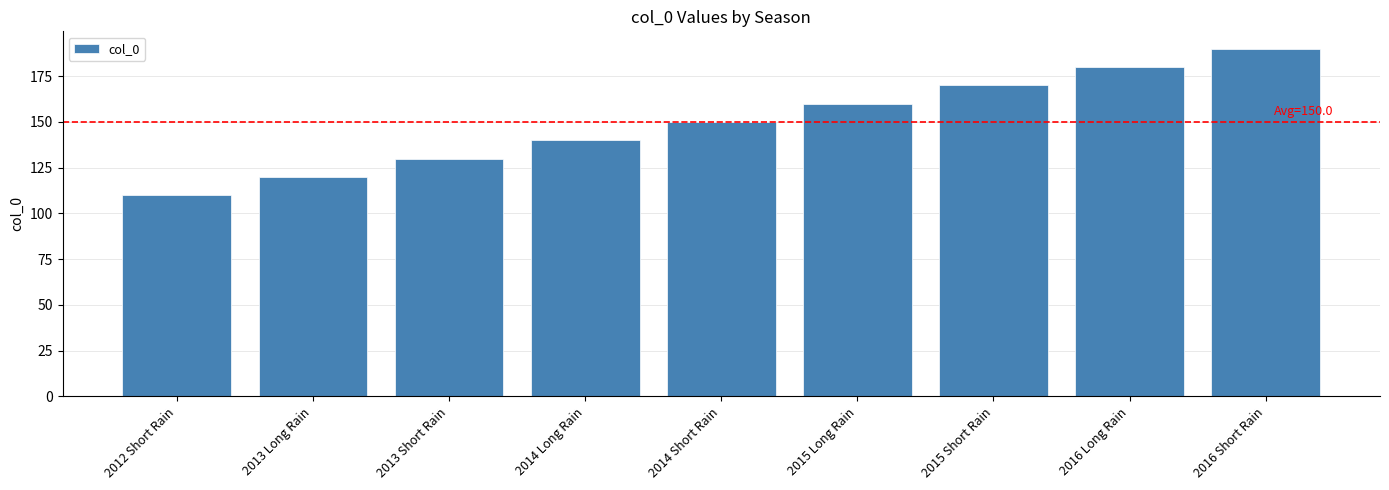

Reading left to right, transcribe all the data shown in this chart.

2012 Short Rain=110	2013 Long Rain=120	2013 Short Rain=130	2014 Long Rain=140	2014 Short Rain=150	2015 Long Rain=160	2015 Short Rain=170	2016 Long Rain=180	2016 Short Rain=190